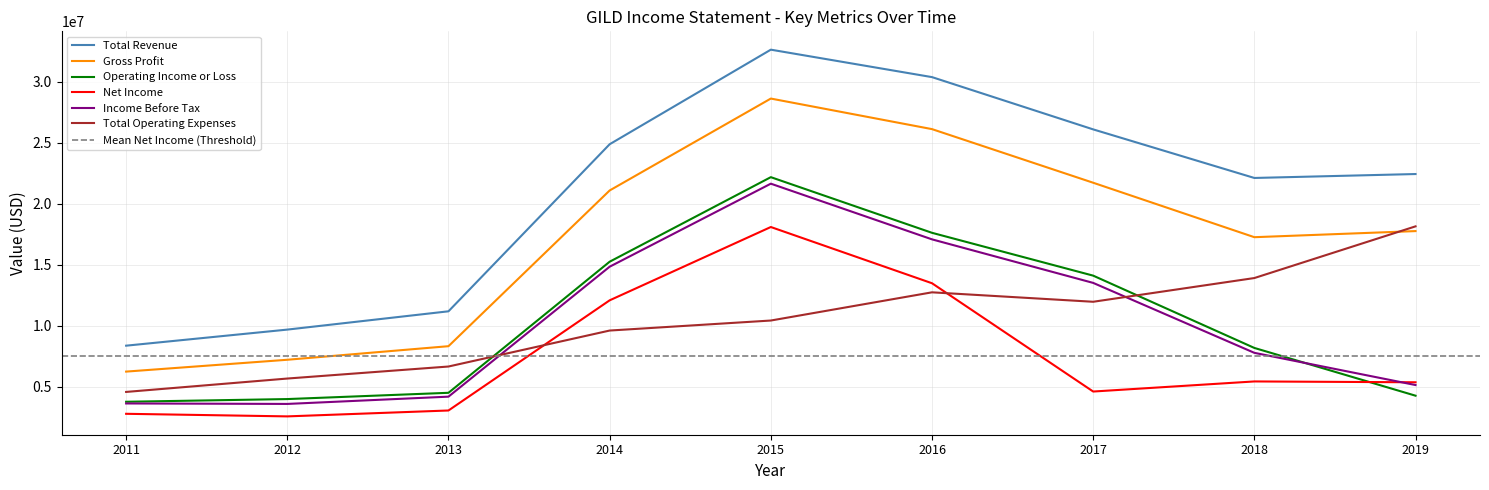

What is the lowest value of the Gross Profit series?

6261000